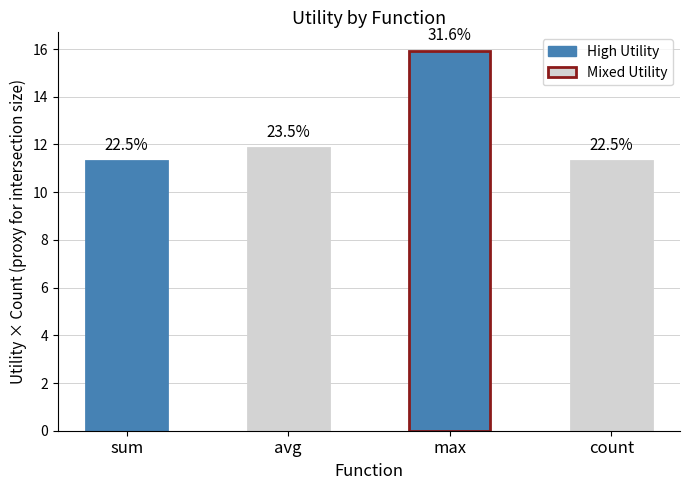

The value at count is 6.3. True or false?

False